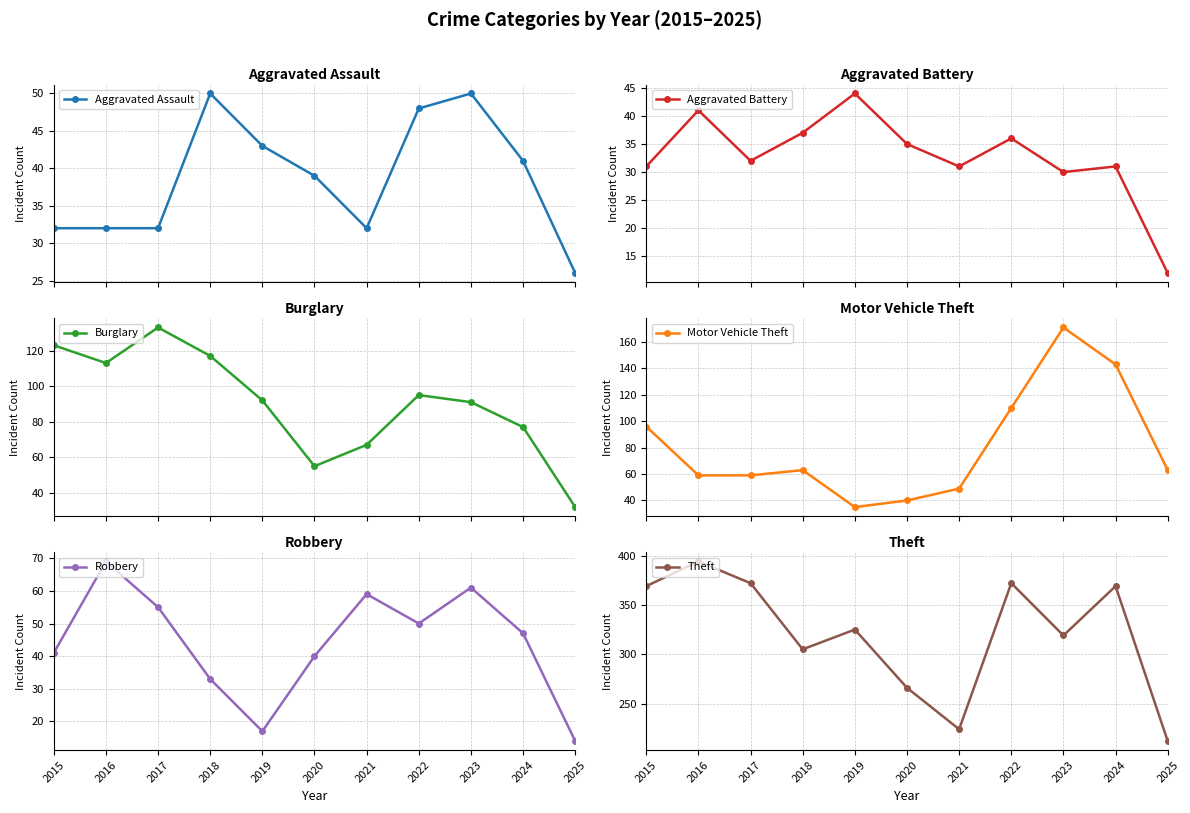

Is the value of Robbery at 2019 greater than the value of Aggravated Assault at 2024?

No